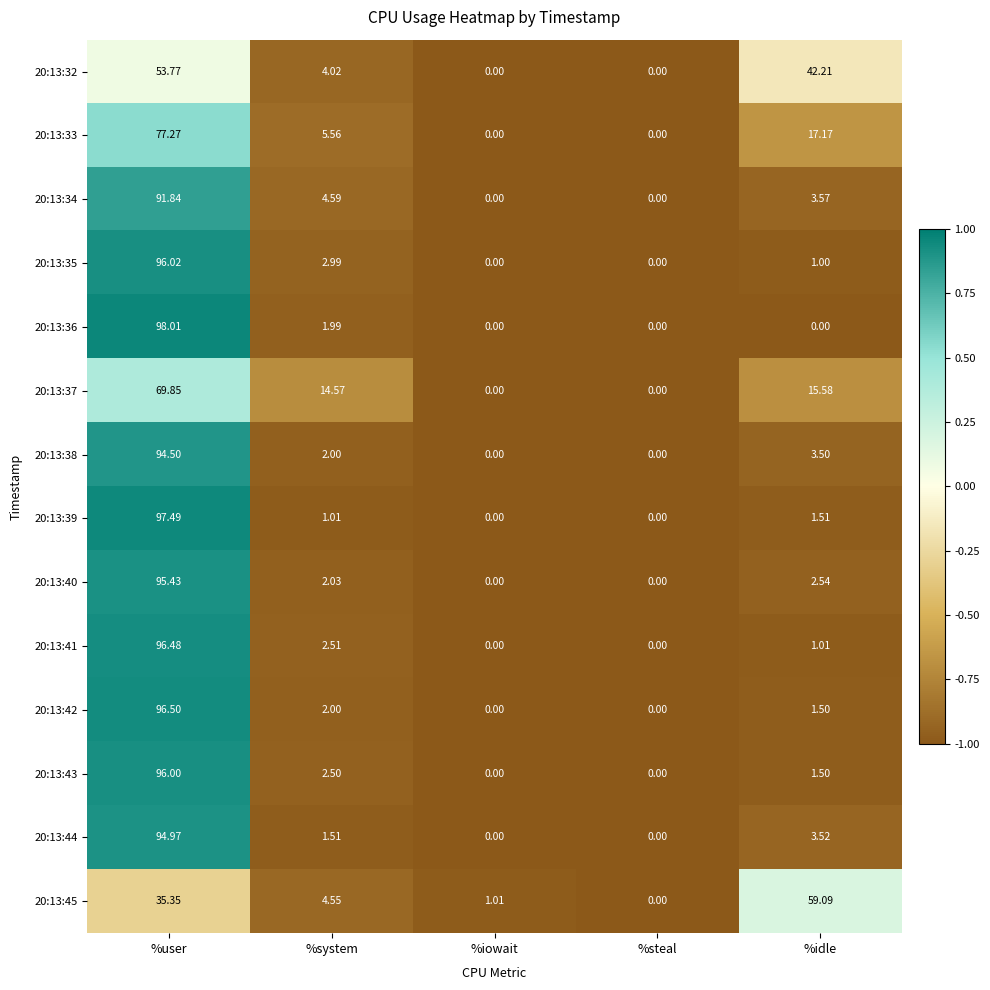

How many positive values does the 20:13:42 series have?

3